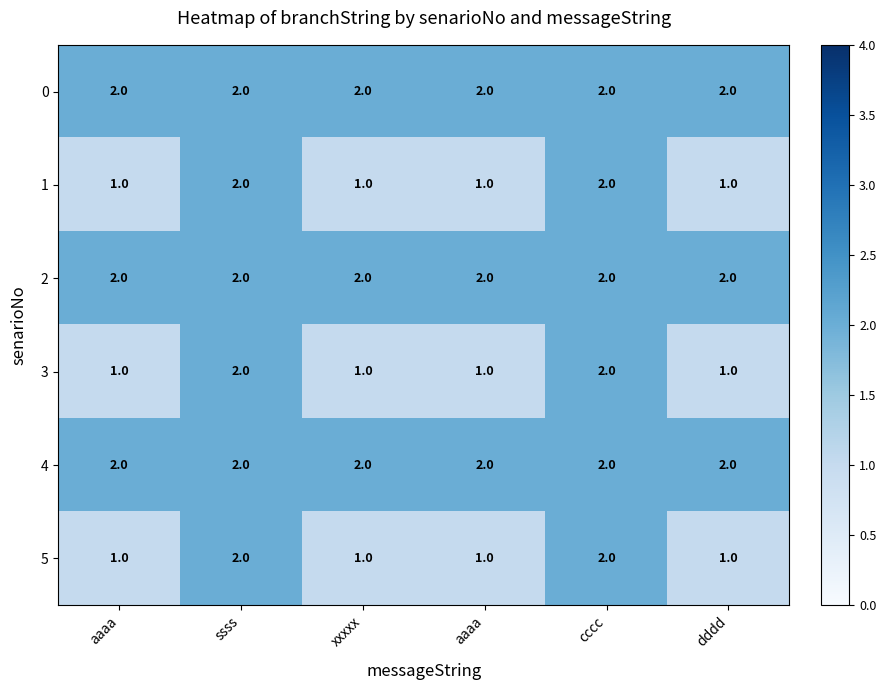

At which category is the sum across all series the highest?

ssss